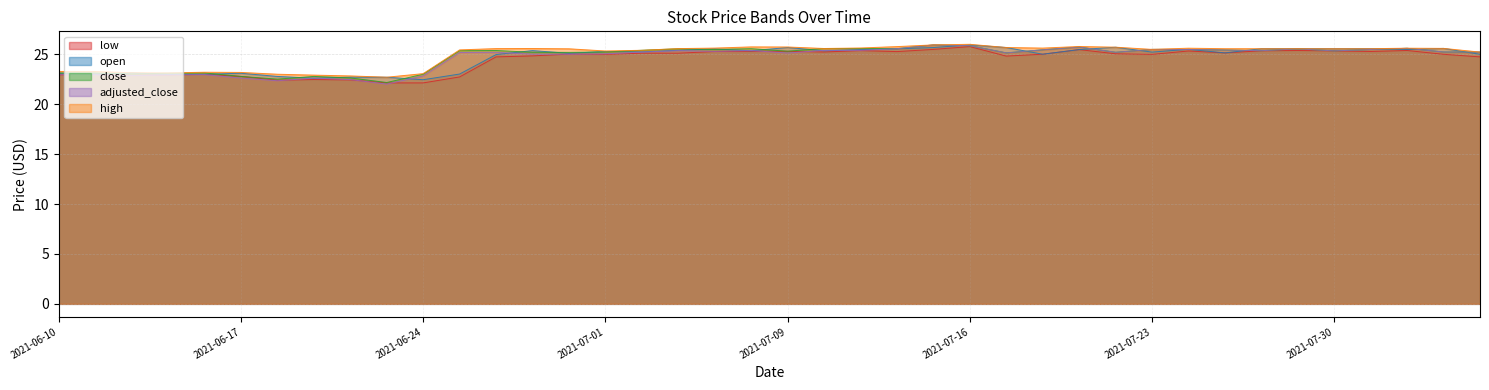

Where is the first local minimum for open?

2021-06-11